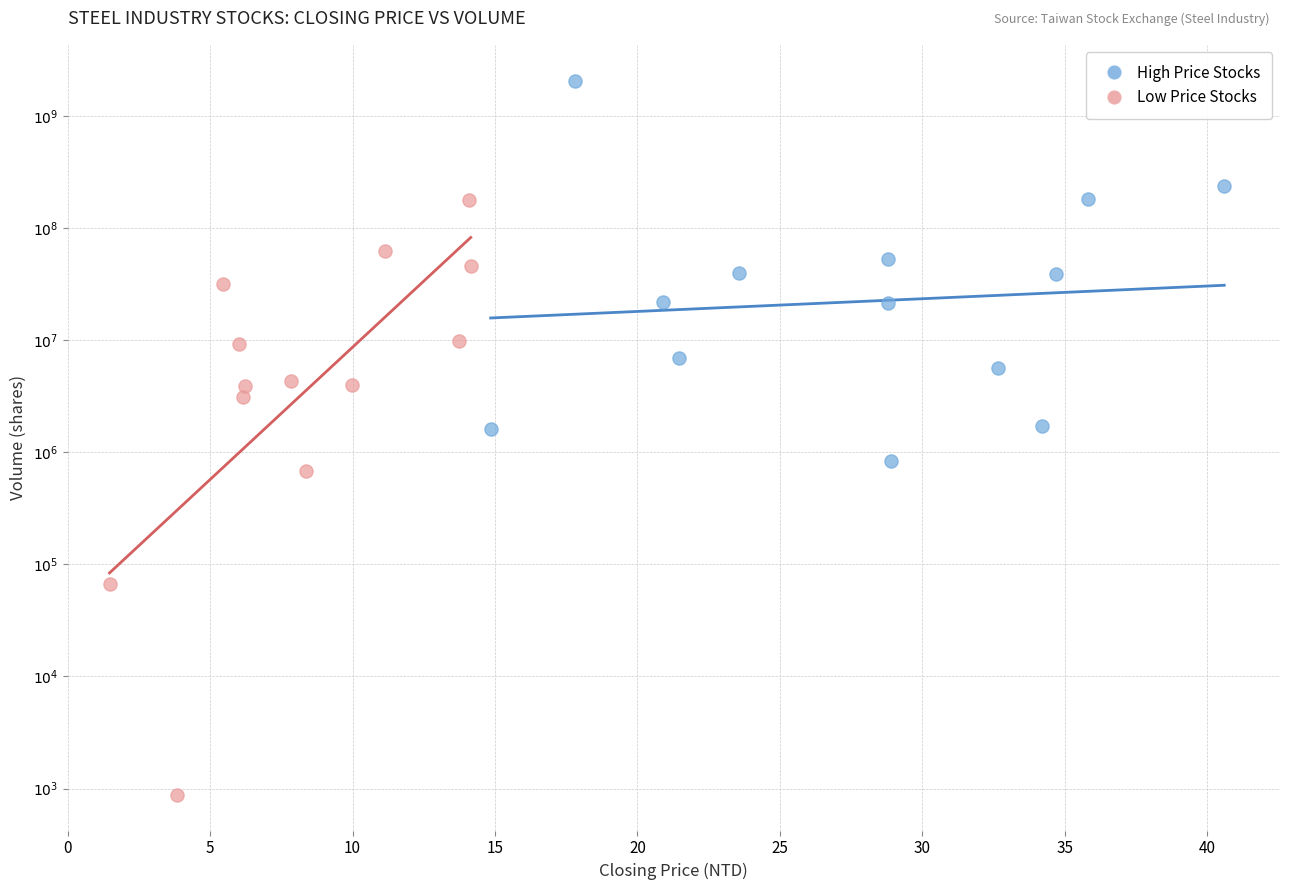

What are all the series names shown in the legend?

High Price Stocks, Low Price Stocks